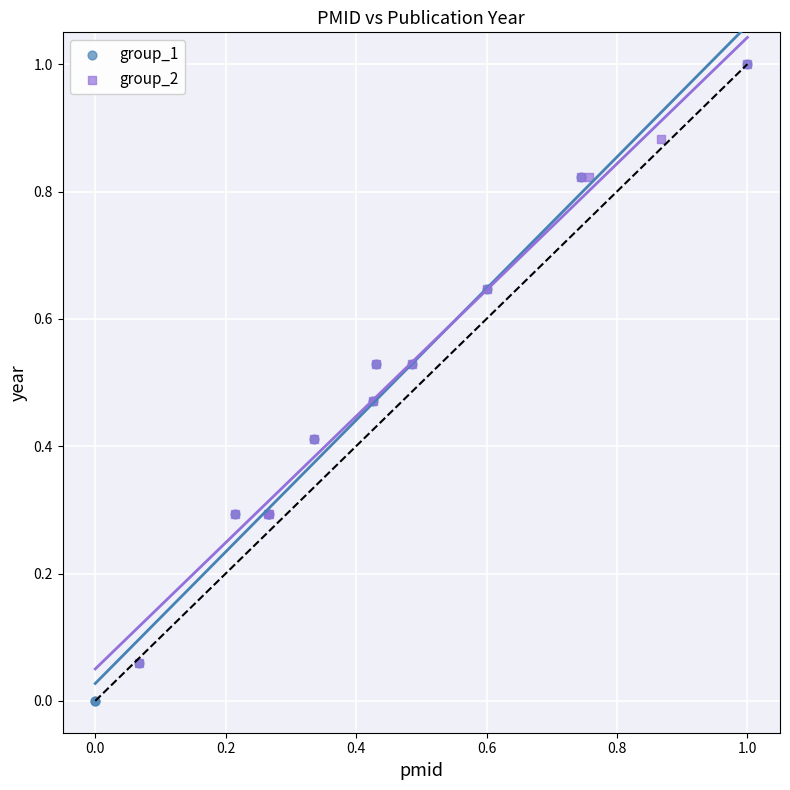

Which series has the widest spread of Y values?

group_1